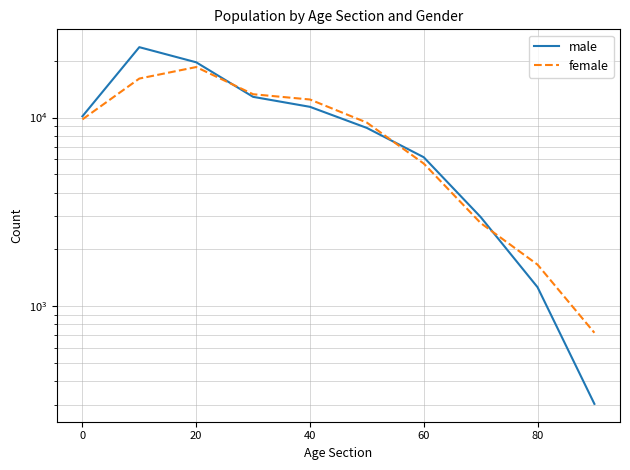

How many series are shown in this chart?

2